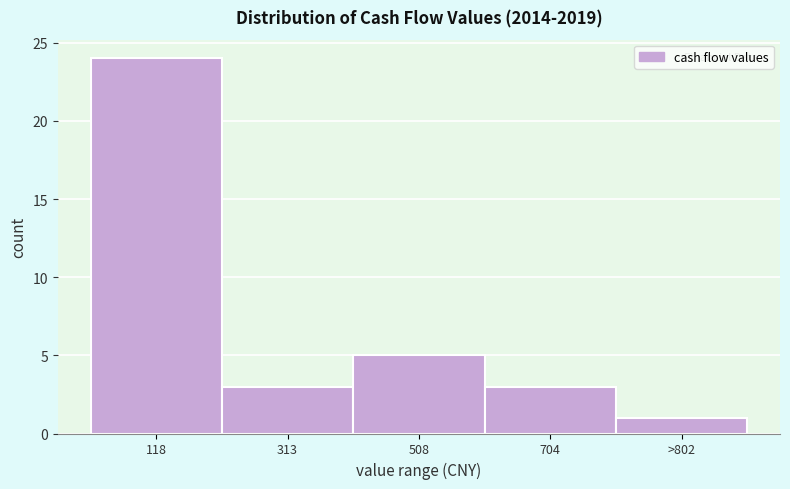

Reading left to right, what are all the values shown in this chart?

118=24	313=3	508=5	704=3	>802=1